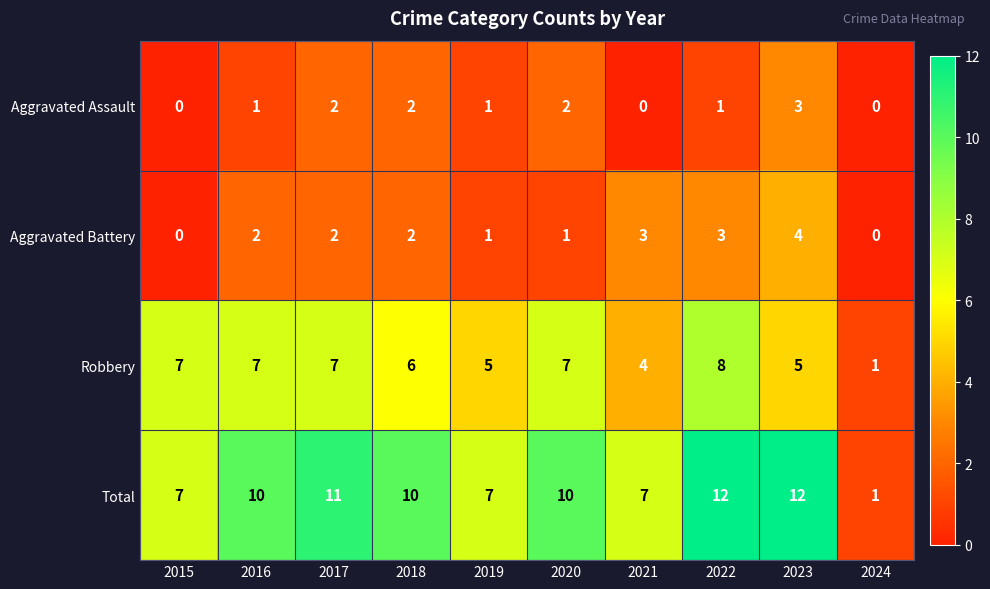

The value of Robbery at 2018 is 6. True or false?

True